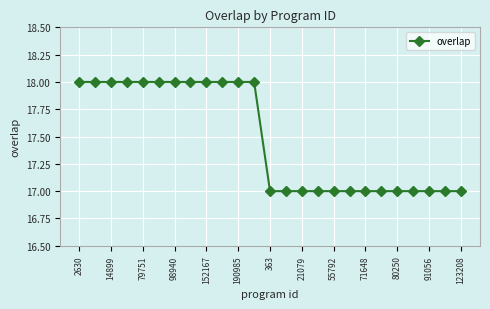

What is the average value?

17